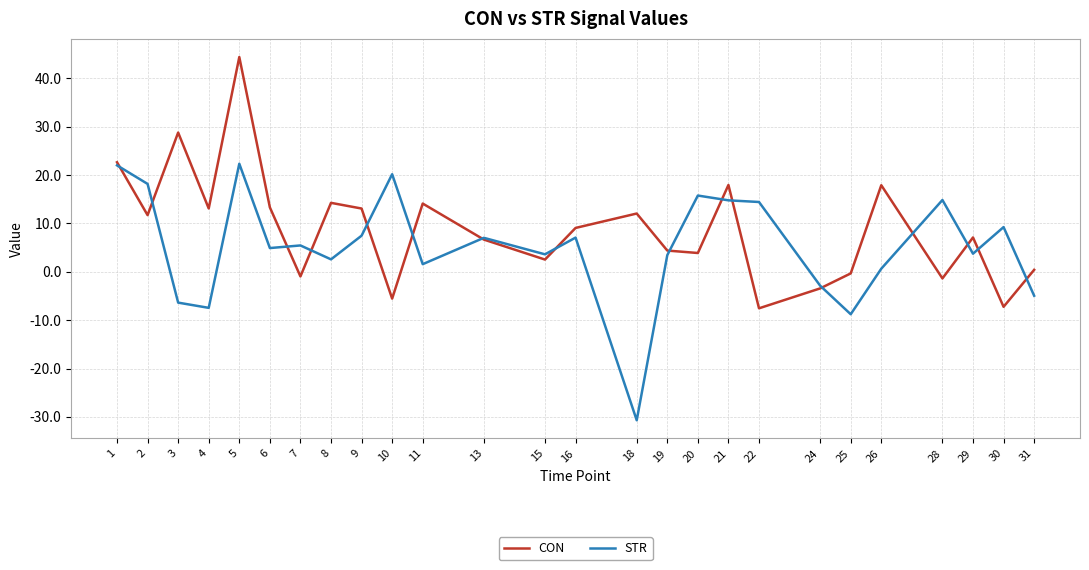

What is the difference between the highest and lowest values at 2?

6.5